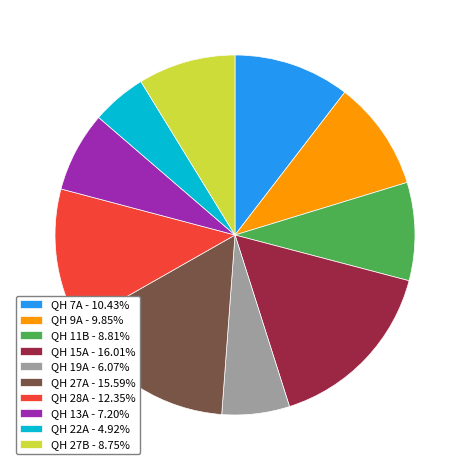

Approximately how many times larger is the value at QH 9A - 9.85% compared to QH 7A - 10.43%?

0.9